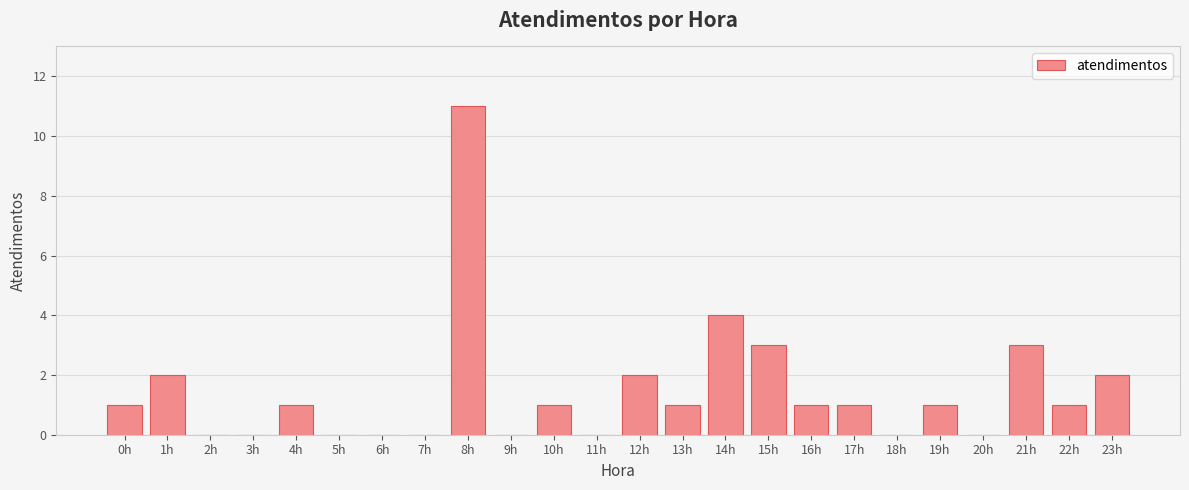

What value does the data have at 15h, to the nearest 5?

5